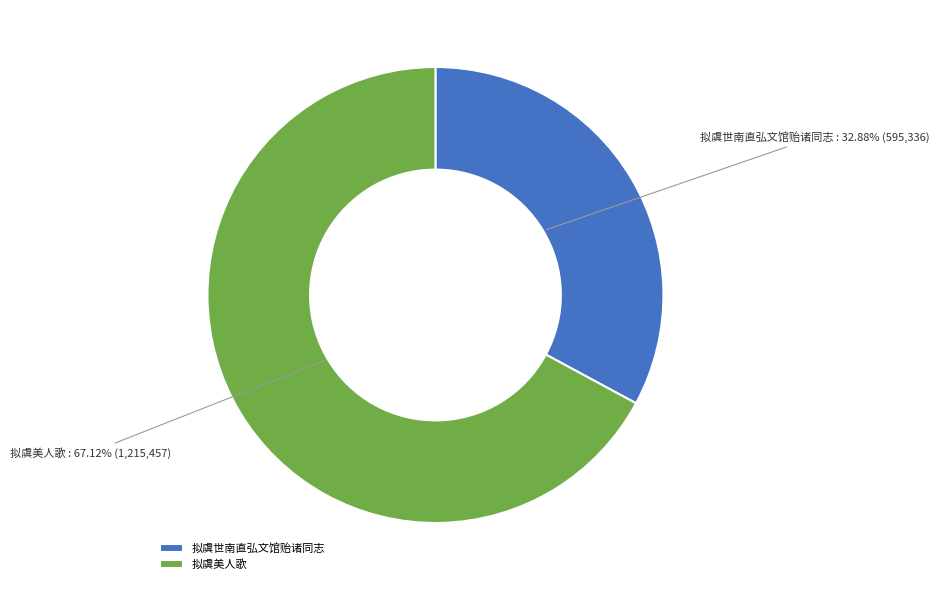

Which slice is the largest?

拟虞美人歌